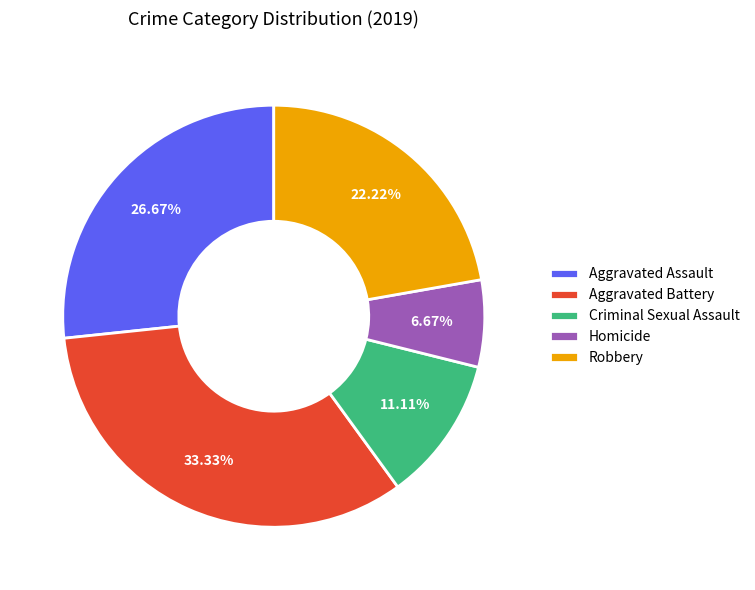

Which slice is the smallest?

Homicide